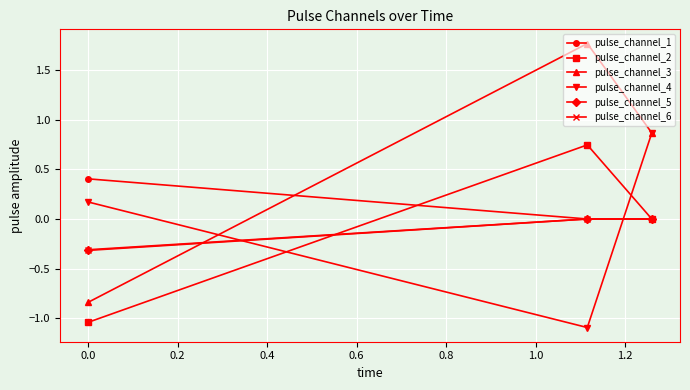

How many values in the pulse_channel_3 series exceed 0?

2